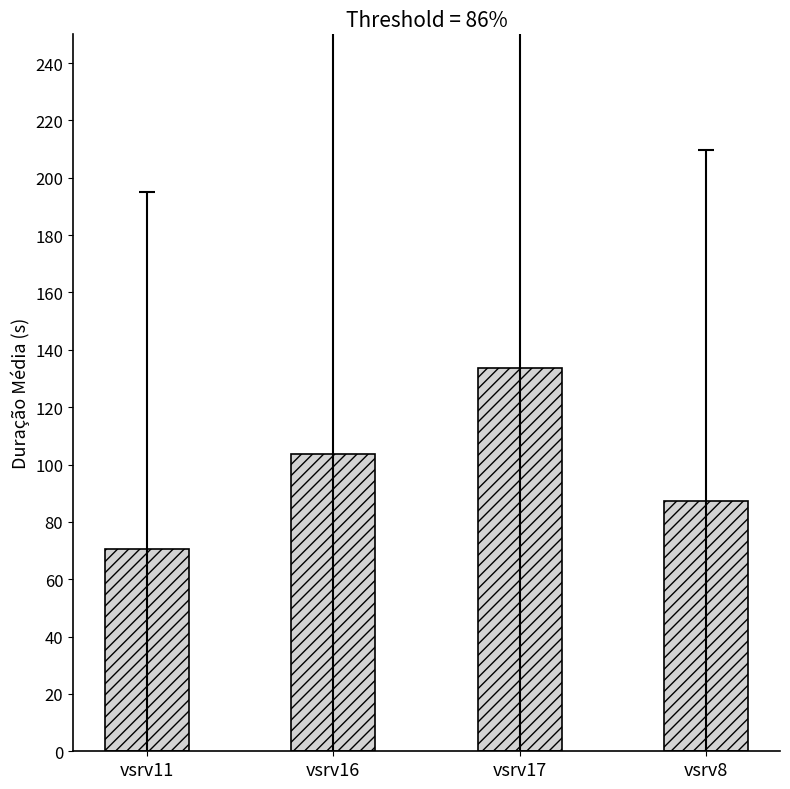

Is it true that the value at vsrv17 is 133.7?

True